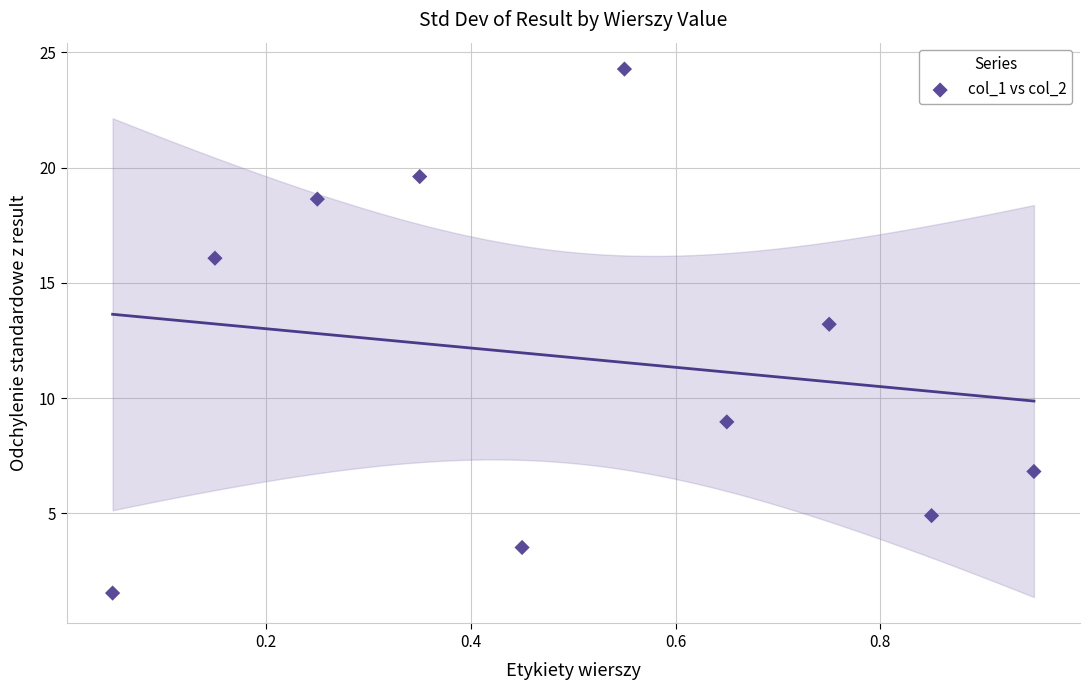

What is the average X value?

0.5